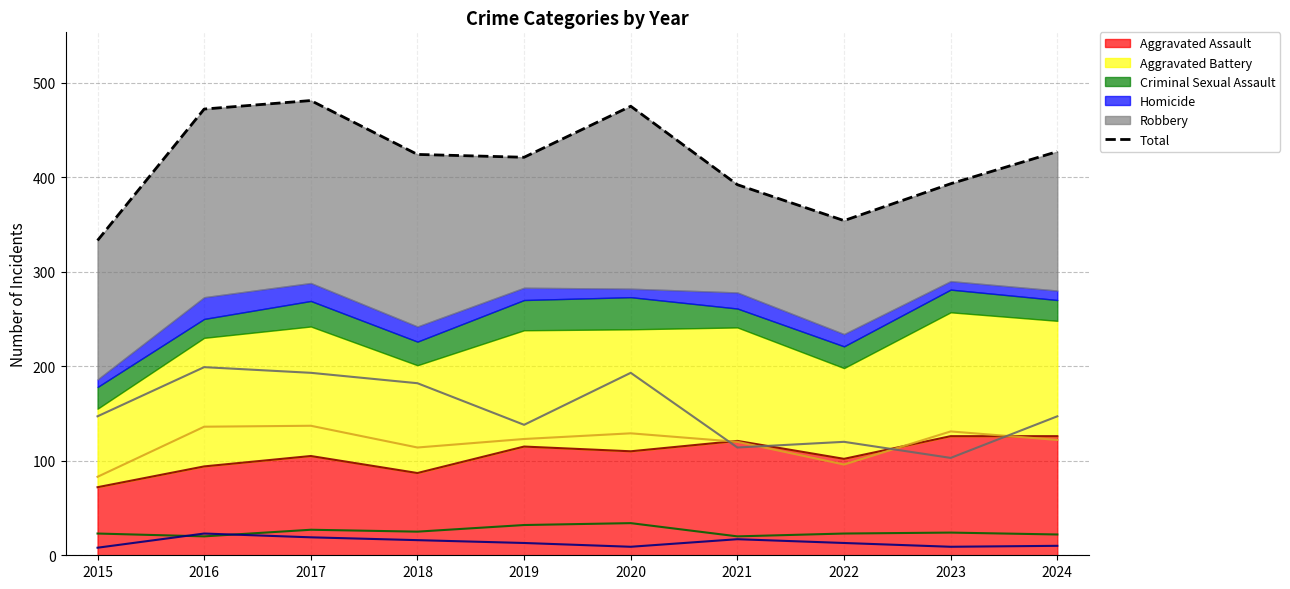

Which series has the largest total across all categories?

Total